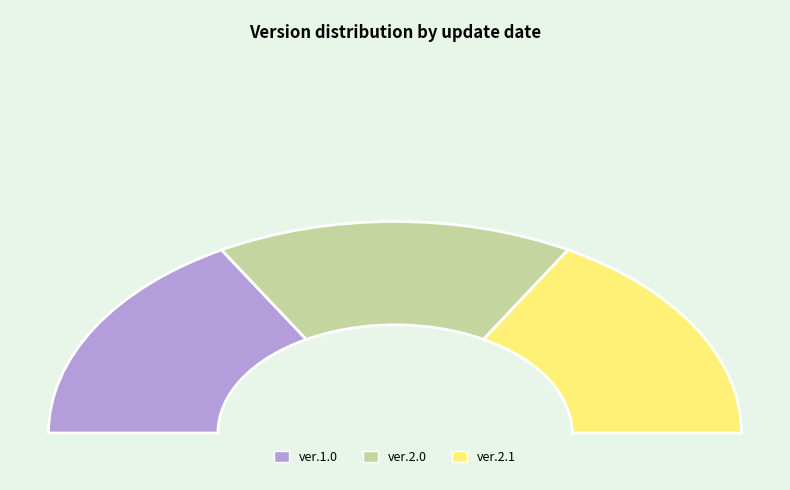

Does ver.2.1 account for over 50% of the chart?

No